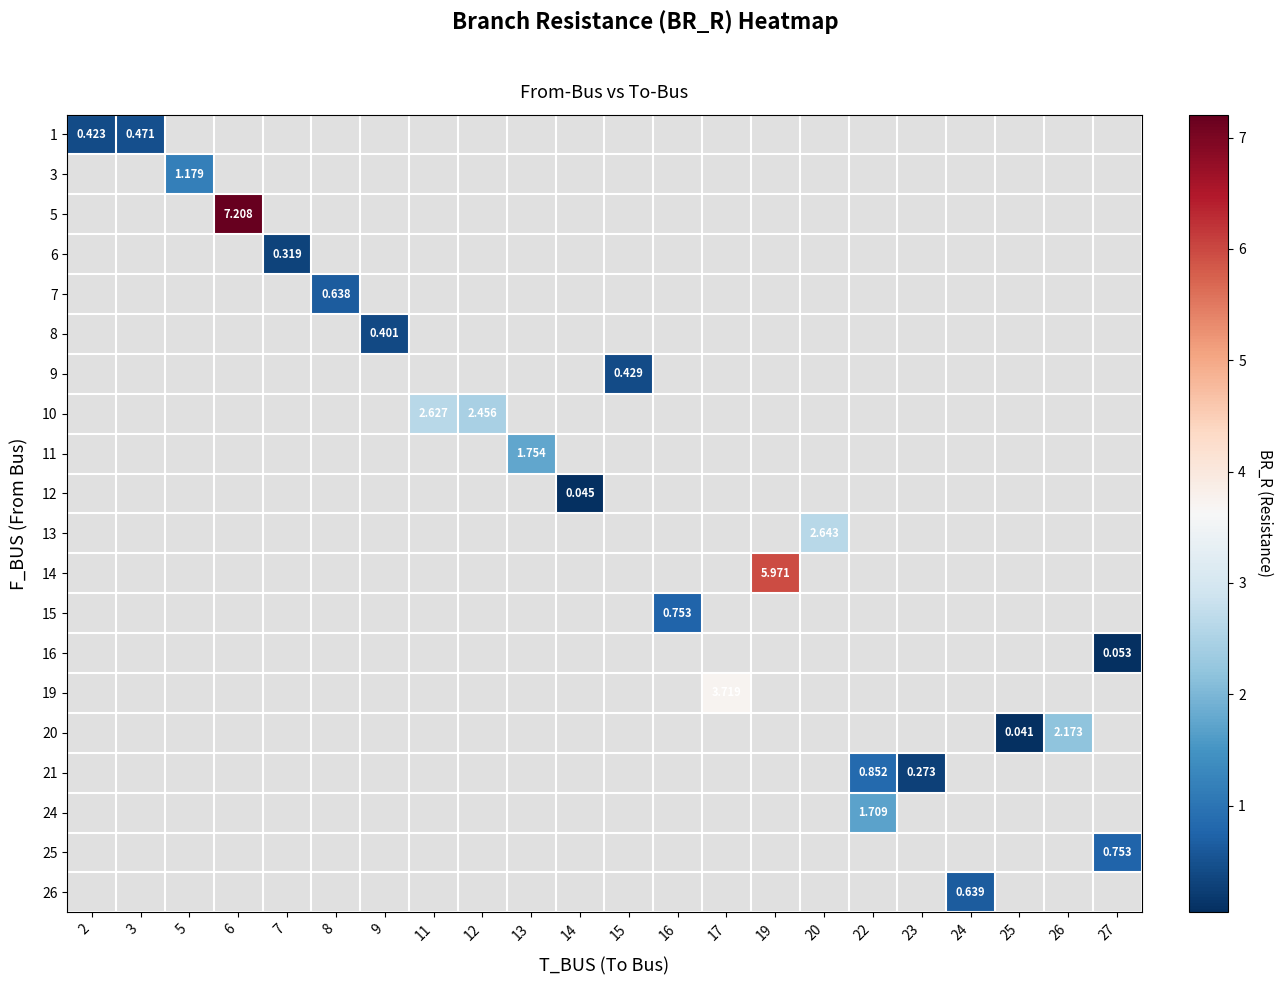

Which has a higher value, 3 or 24?

24